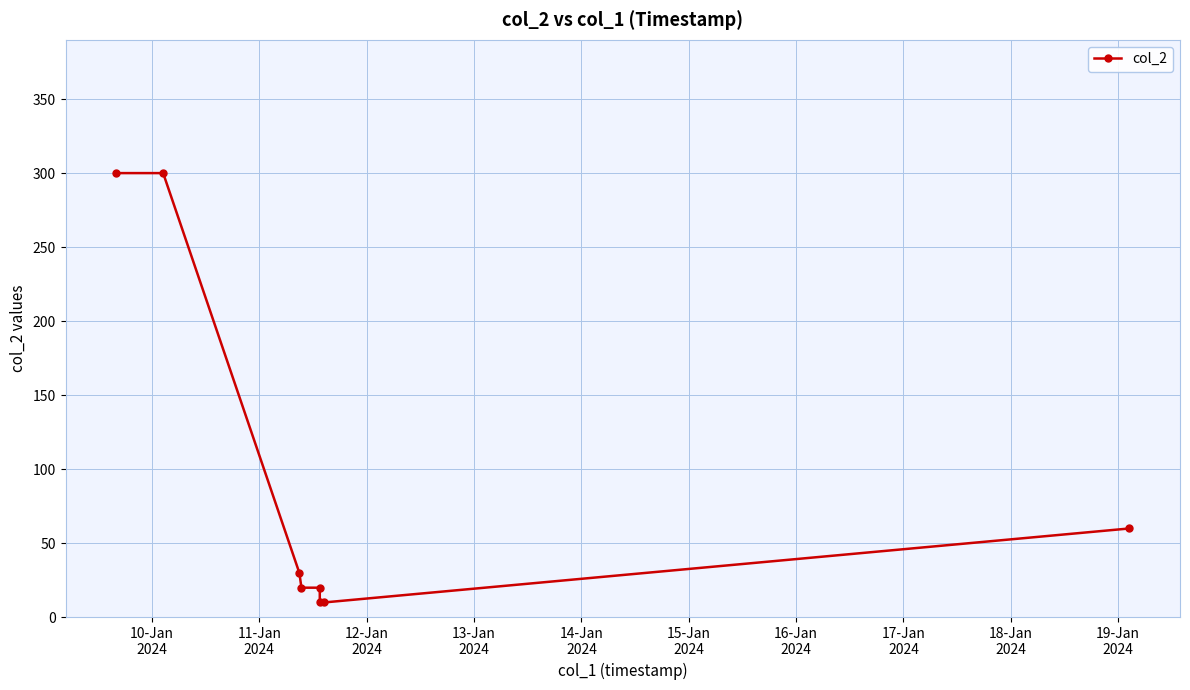

How many lines are shown in the chart?

1